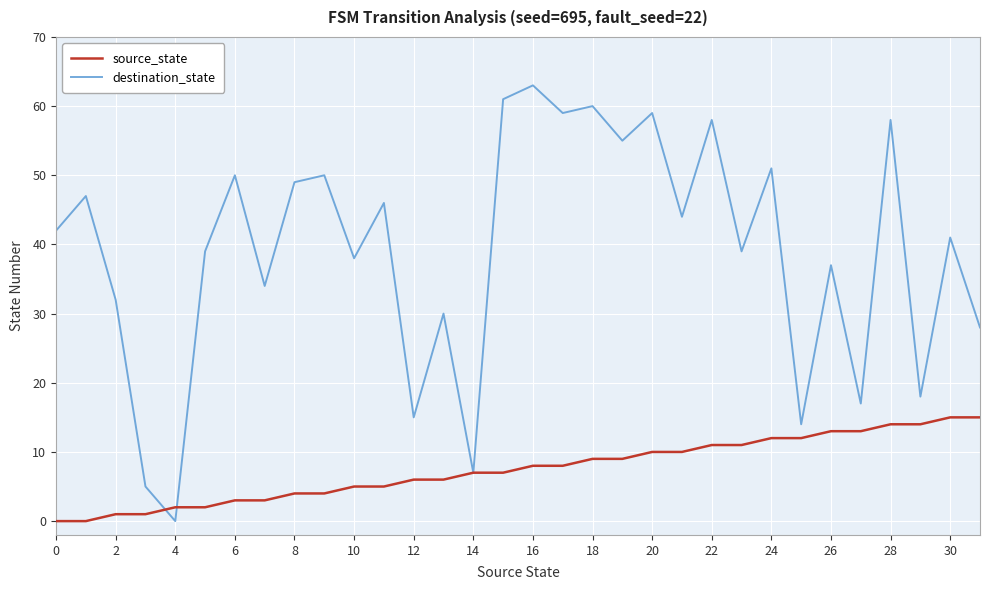

Reading left to right, extract all data points from this chart.

source_state: 0	0	1	1	2	2	3	3	4	4	5	5	6	6	7	7	8	8	9	9	10	10	11	11	12	12	13	13	14	14	15	15
destination_state: 42	47	32	5	0	39	50	34	49	50	38	46	15	30	7	61	63	59	60	55	59	44	58	39	51	14	37	17	58	18	41	28